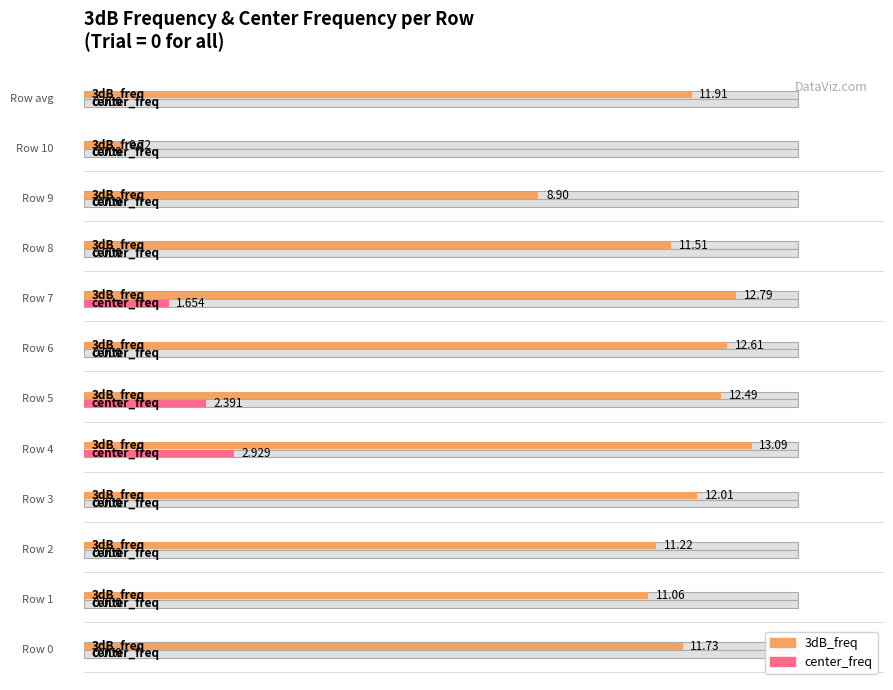

What is the difference between the maximum and minimum values in the 3dB_freq series?

12.4